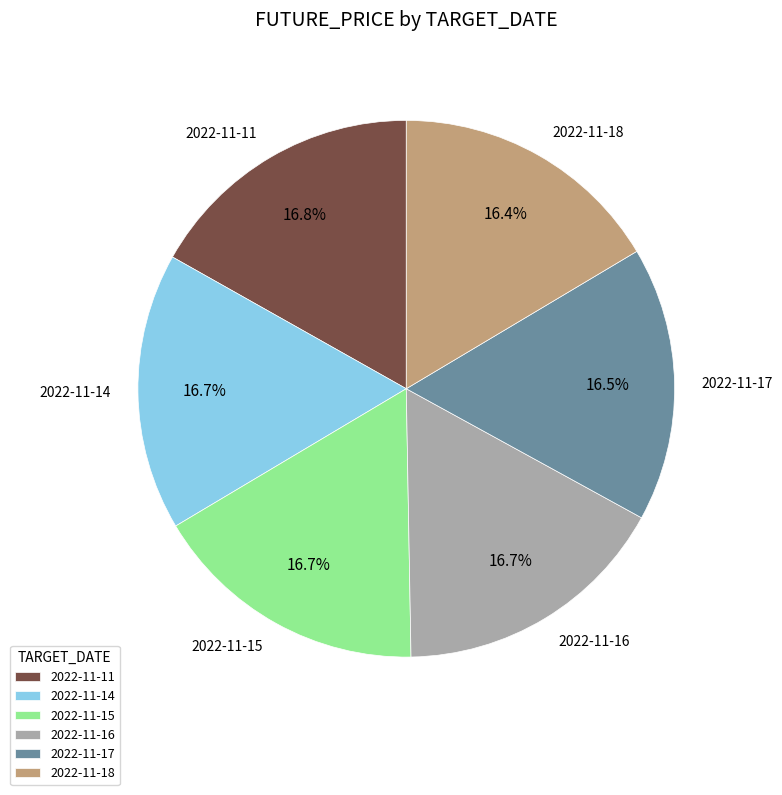

What portion of the pie excludes 2022-11-15?

83.3%